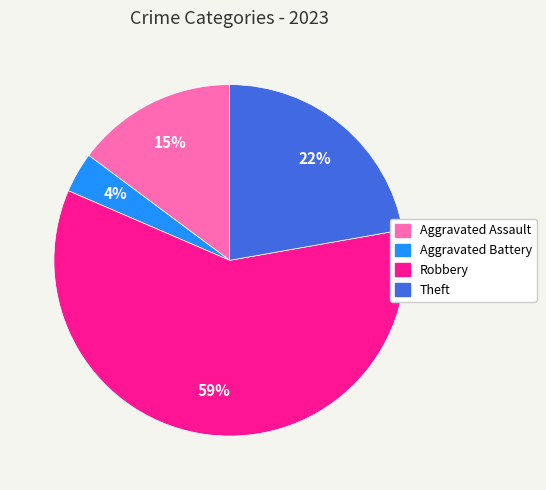

The Aggravated Battery slice represents 4% of the pie. True or false?

True